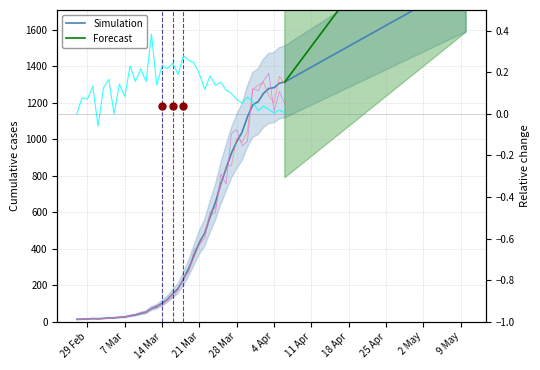

How many values exceed 237?

20